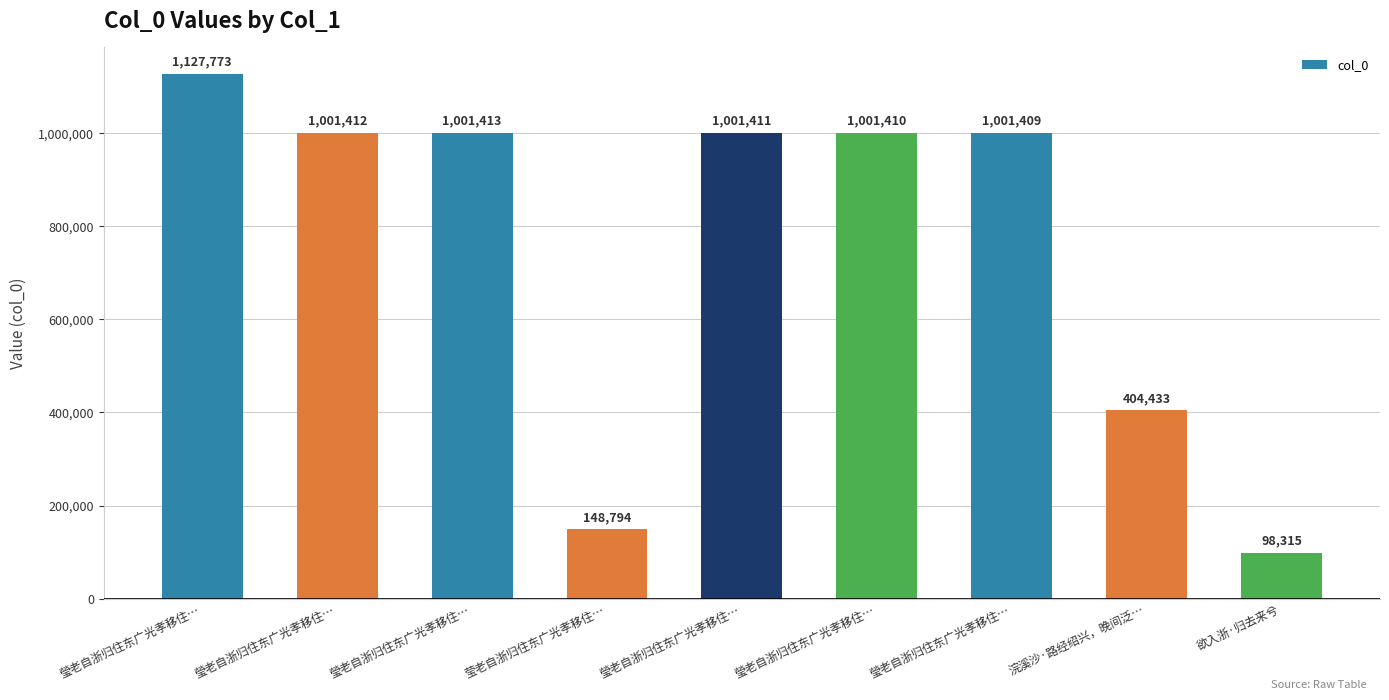

What is the average value?

754041